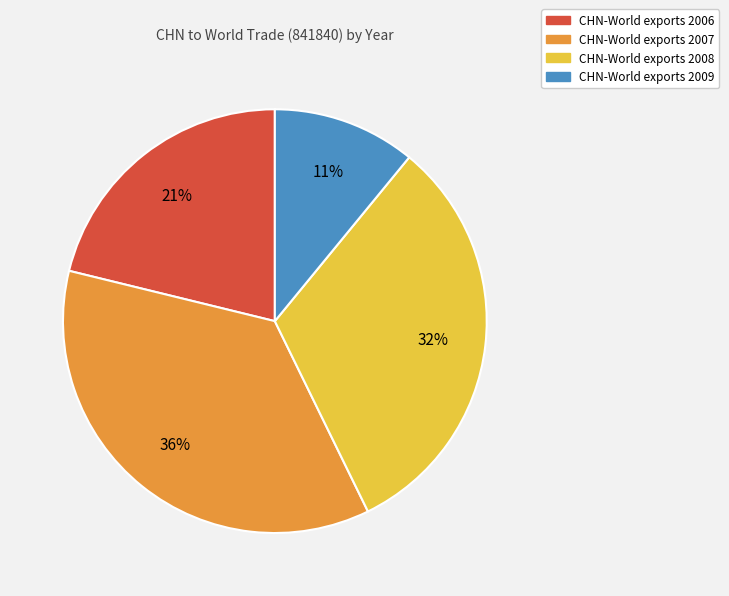

To the nearest percent, what is the difference between the largest and smallest slice percentages?

25%